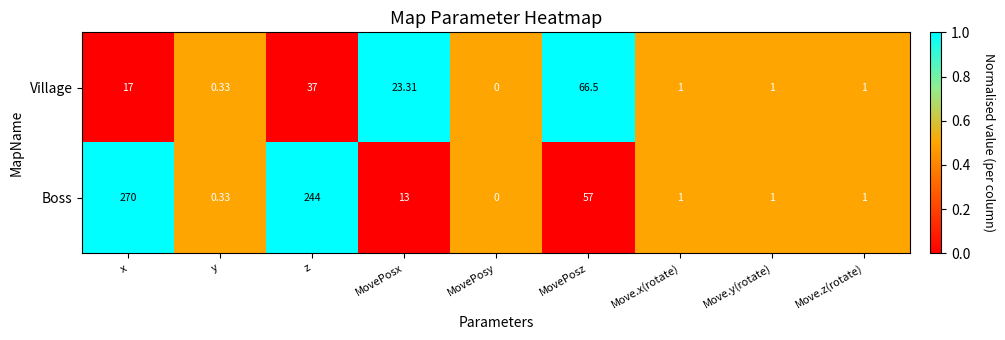

Which category has the highest value across all series?

x